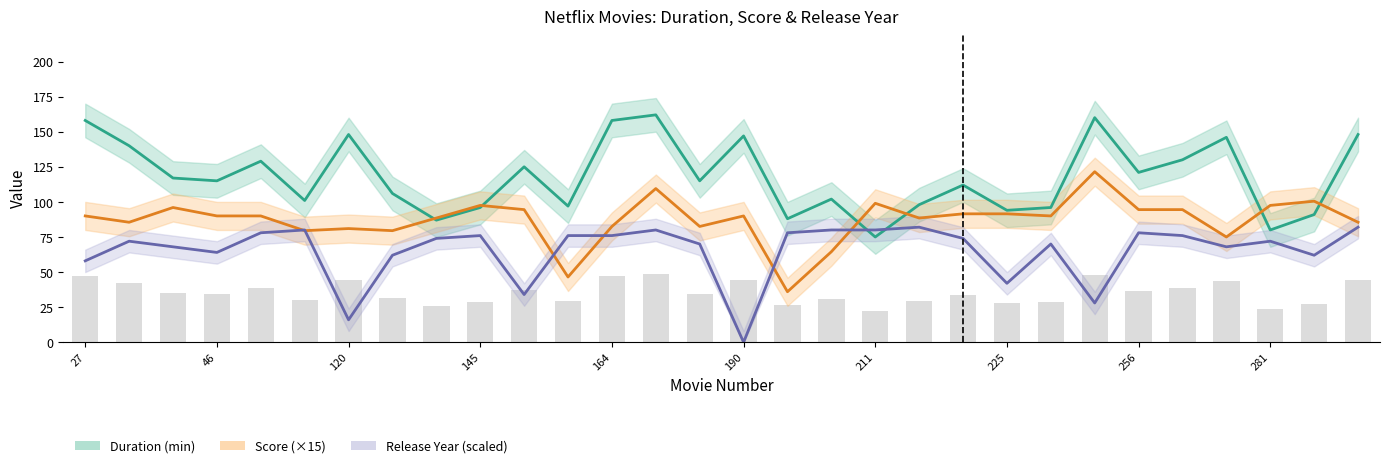

Are the bars grouped side by side (vs. stacked)?

Yes